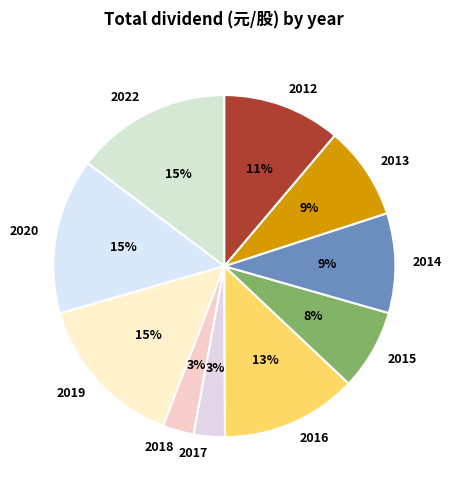

To the nearest percent, what portion does 2014 represent?

9%